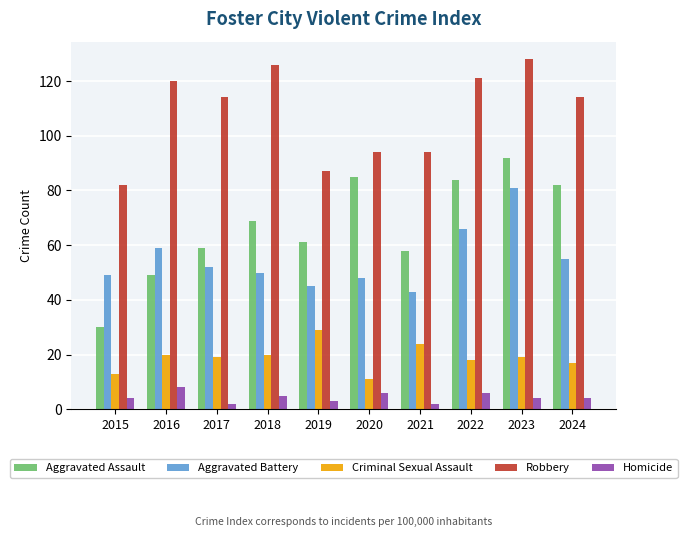

Reading left to right, what are all the values shown in this chart?

Aggravated Assault: 2015=30	2016=49	2017=59	2018=69	2019=61	2020=85	2021=58	2022=84	2023=92	2024=82
Aggravated Battery: 2015=49	2016=59	2017=52	2018=50	2019=45	2020=48	2021=43	2022=66	2023=81	2024=55
Criminal Sexual Assault: 2015=13	2016=20	2017=19	2018=20	2019=29	2020=11	2021=24	2022=18	2023=19	2024=17
Robbery: 2015=82	2016=120	2017=114	2018=126	2019=87	2020=94	2021=94	2022=121	2023=128	2024=114
Homicide: 2015=4	2016=8	2017=2	2018=5	2019=3	2020=6	2021=2	2022=6	2023=4	2024=4